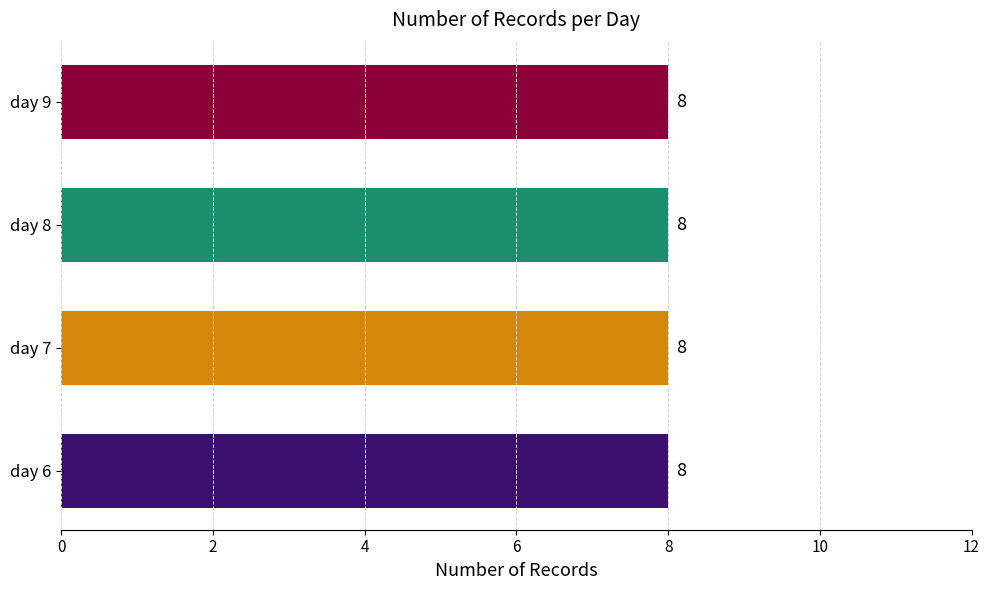

Does the chart contain stacked bars?

No